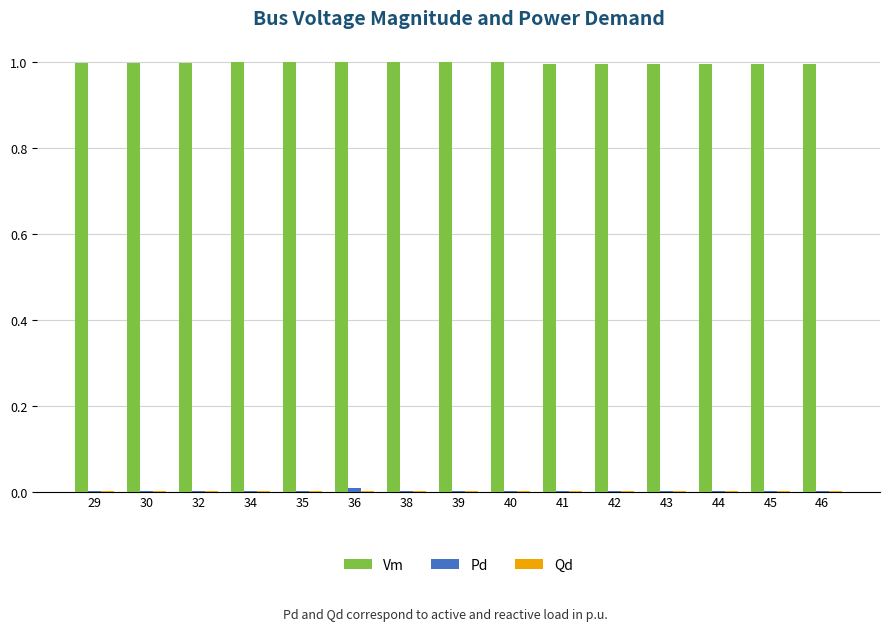

What is the highest value of the Vm series?

1.0